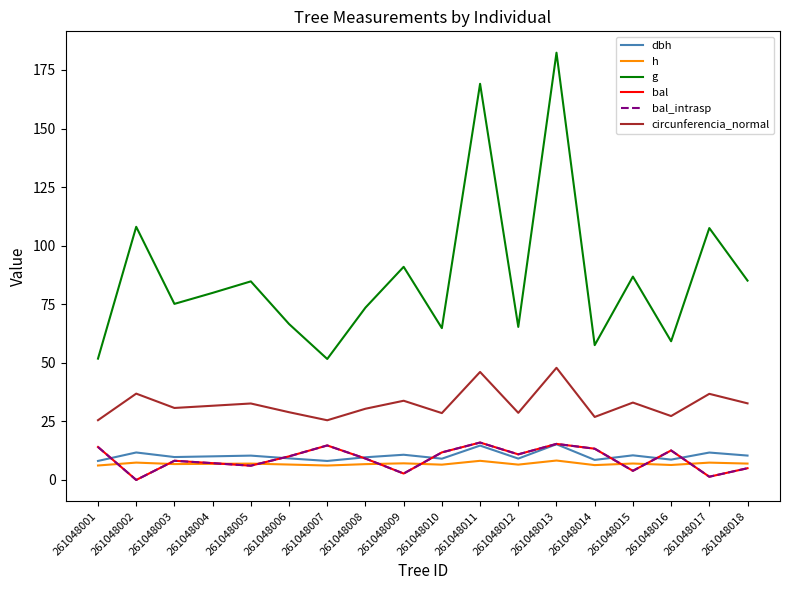

What is the value of the bal point at the 12th from the left?

10.9